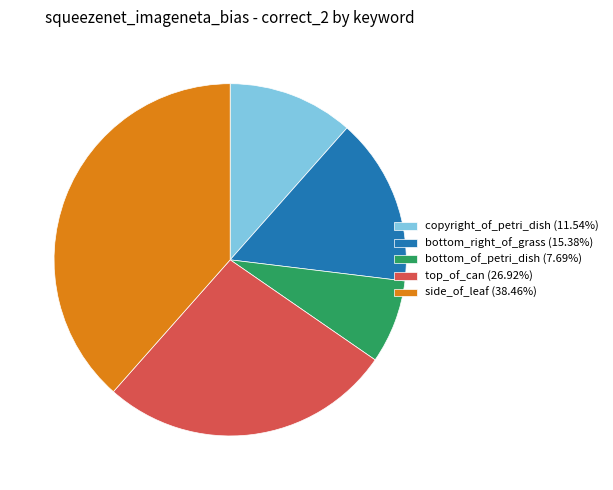

Which has a higher value, top_of_can or bottom_right_of_grass?

top_of_can